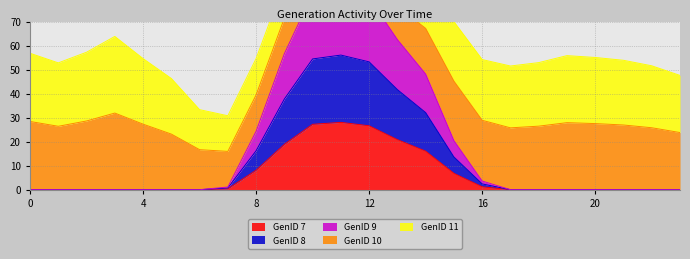

What is the difference between the second highest and second lowest values in the GenID 7 series?

27.3